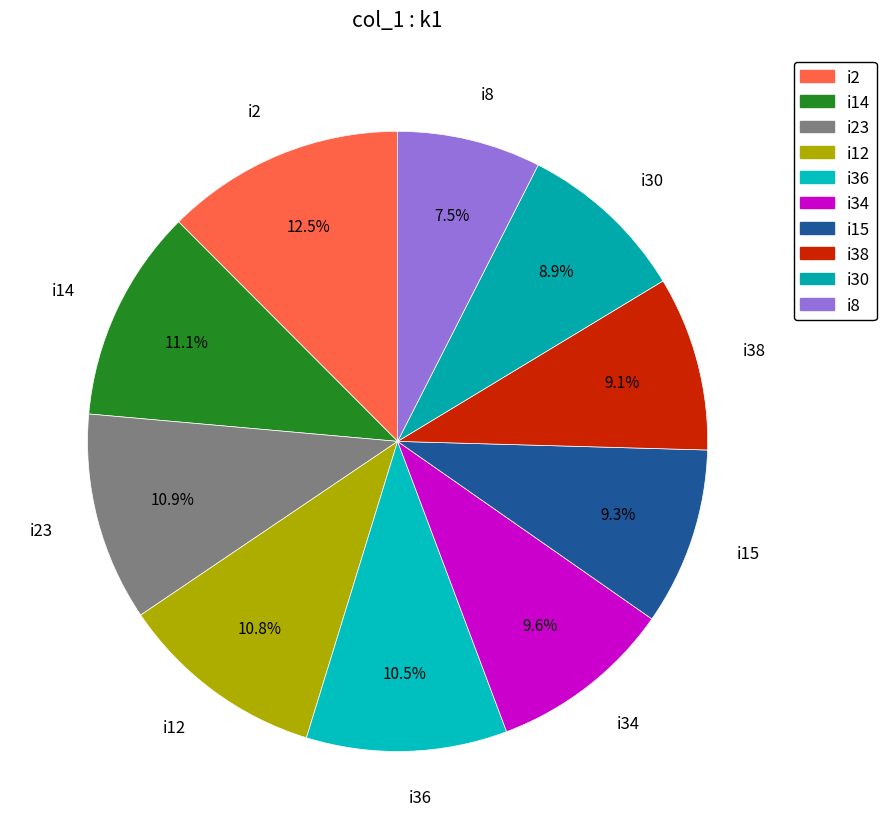

Which category has the biggest portion of the pie?

i2